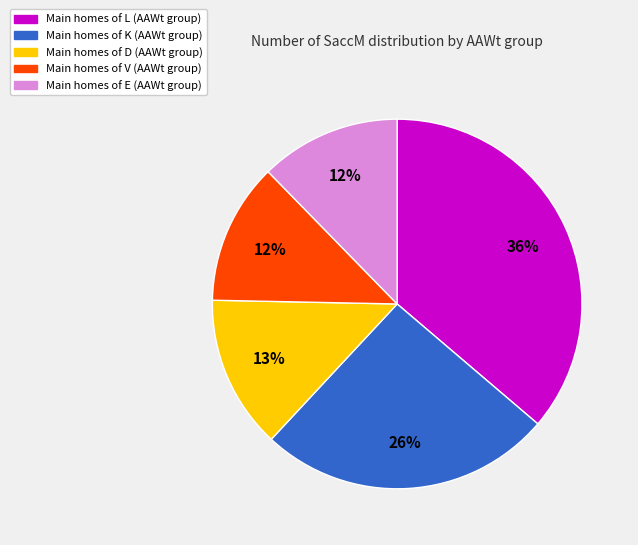

To the nearest percent, what is the average slice percentage?

20%